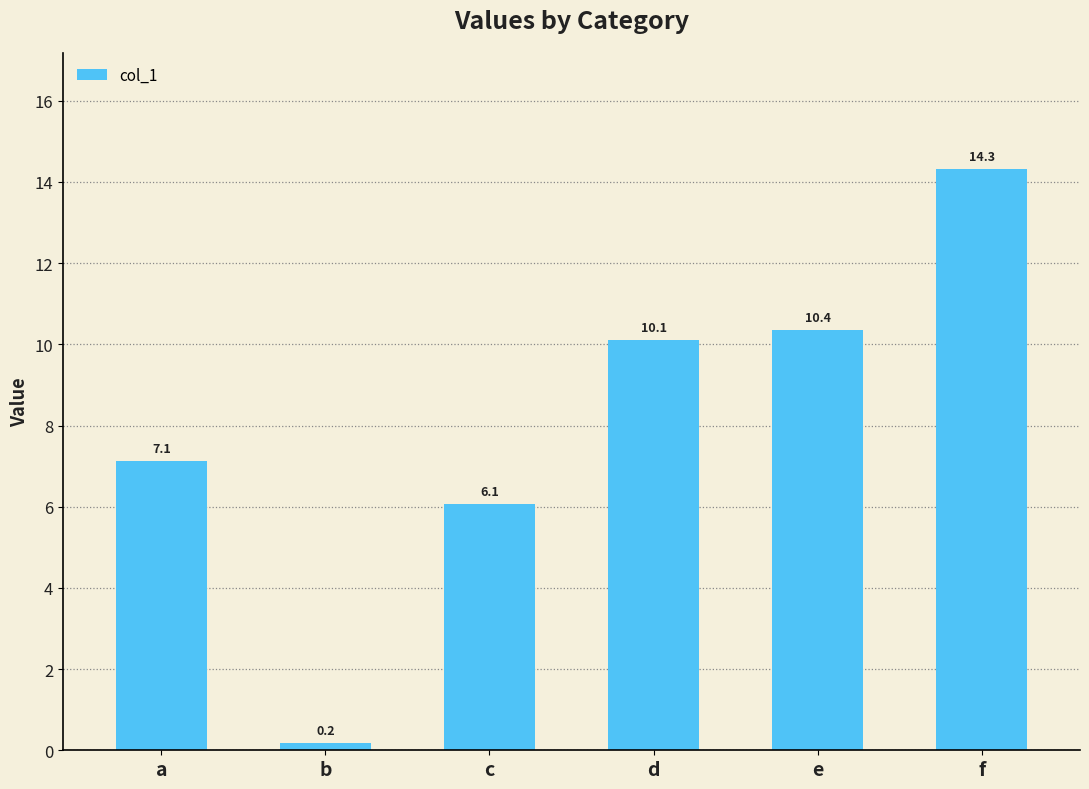

What is the sum of the values at e and b?

10.5